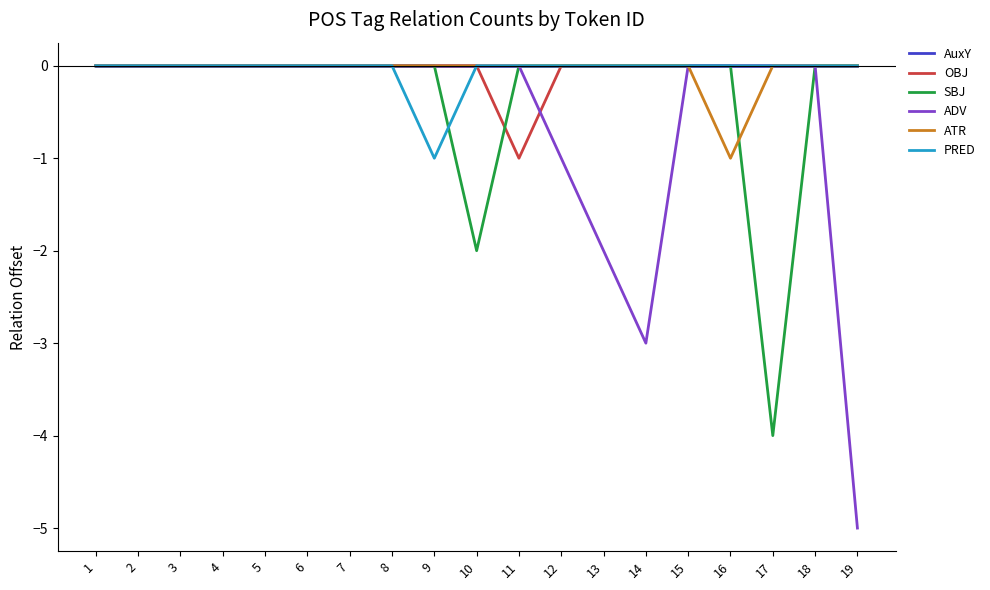

The value of PRED at 16 is 0. True or false?

True